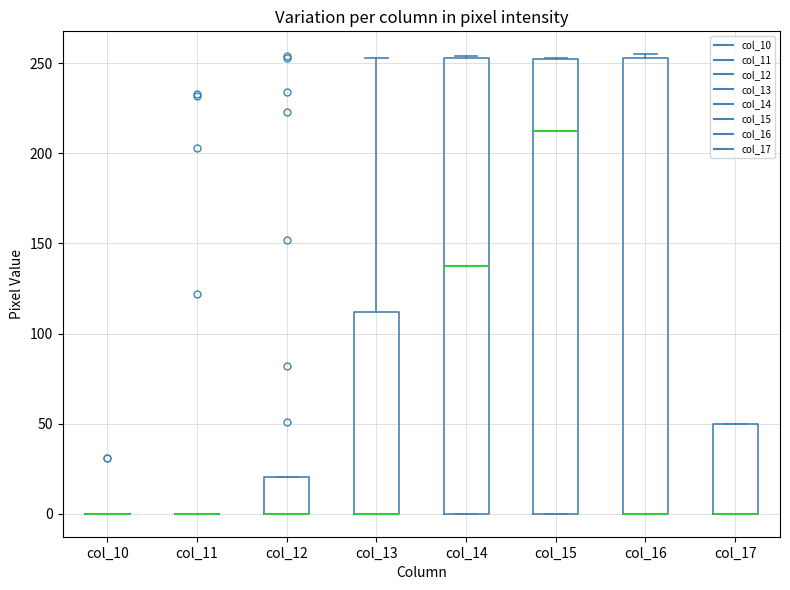

Reading left to right, read every box against the y-axis: the position of its median line, the range the box covers, and the ends of its whiskers. The values are not printed on the chart, so give them approximately, as read against the axis.

col_10: box collapsed to a line at 0, whiskers 0 to 0
col_11: box collapsed to a line at 0, whiskers 0 to 0
col_12: median 0 (drawn on the box's lower edge), box 0 to 20, whiskers 0 to 20
col_13: median 0 (drawn on the box's lower edge), box 0 to 110, whiskers 0 to 255
col_14: median 140, box 0 to 255, whiskers 0 to 255
col_15: median 215, box 0 to 250, whiskers 0 to 255
col_16: median 0 (drawn on the box's lower edge), box 0 to 255, whiskers 0 to 255 (just above the box's upper edge)
col_17: median 0 (drawn on the box's lower edge), box 0 to 50, whiskers 0 to 50